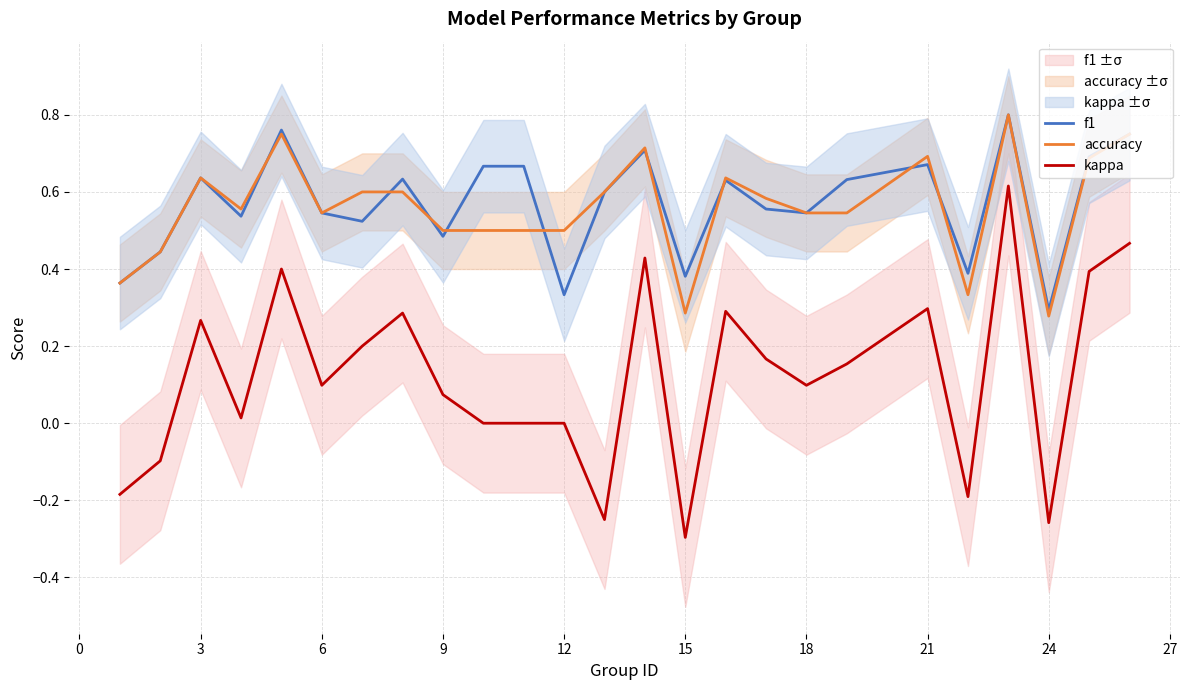

What is the value of the accuracy point at the 21st from the left?

0.3